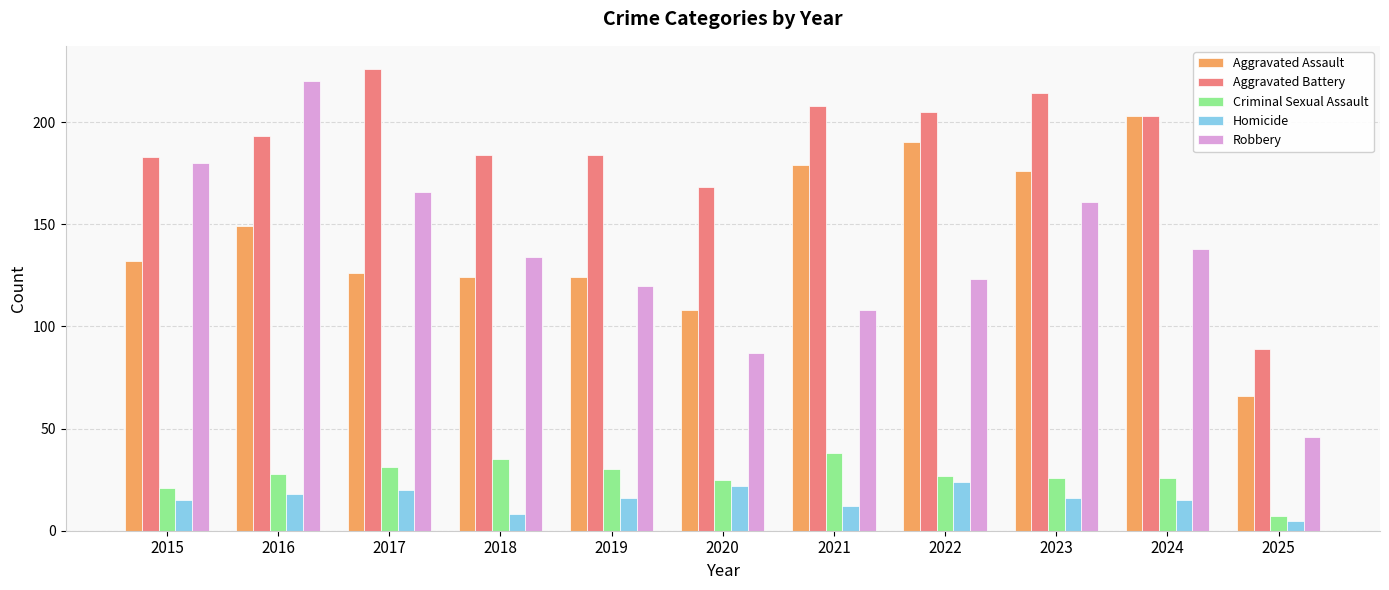

The Aggravated Battery series shows 153 at 2017. True or false?

False